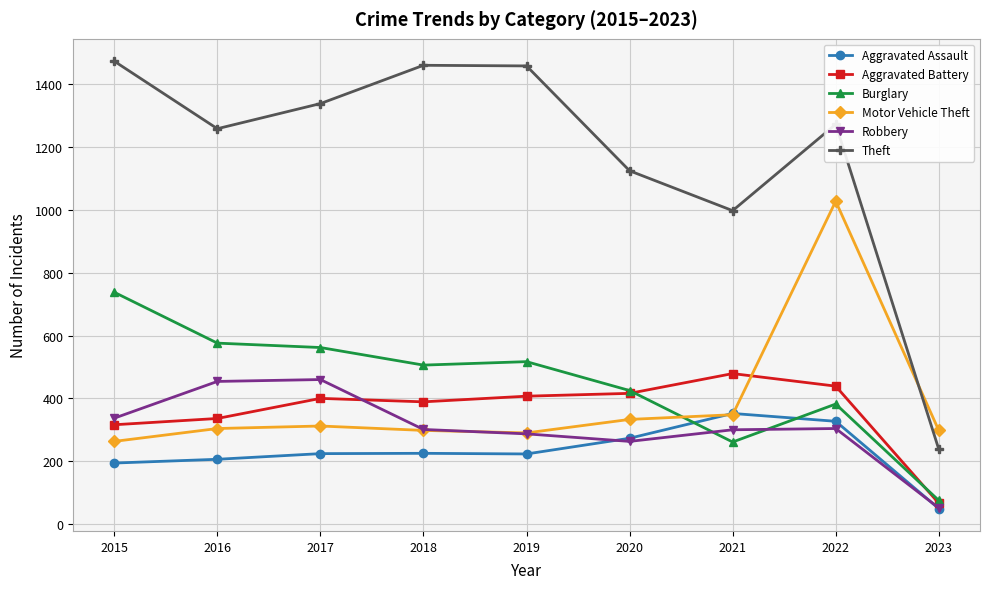

Where is the first local minimum for Theft?

2016